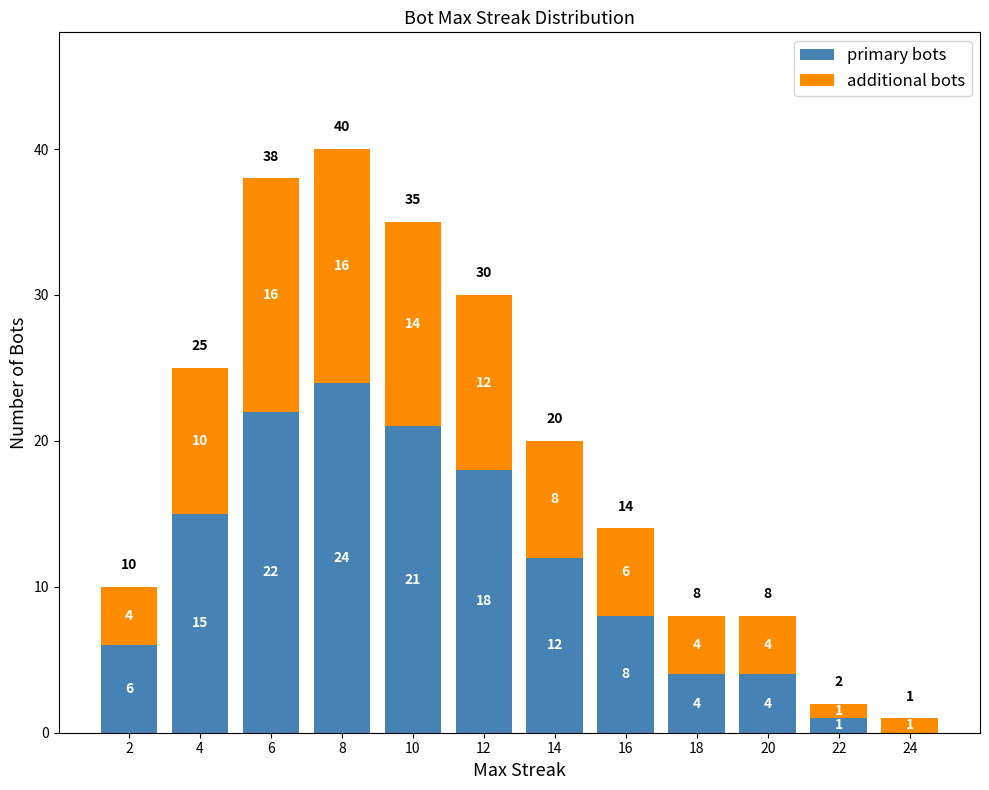

What is the total value across all series at 2?

10